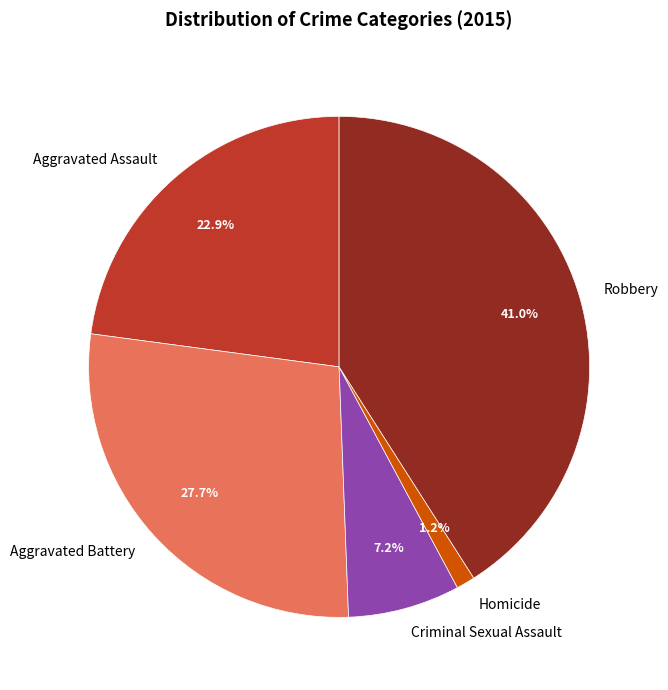

To the nearest percent, what is the difference between the Criminal Sexual Assault and Robbery slice percentages?

34%